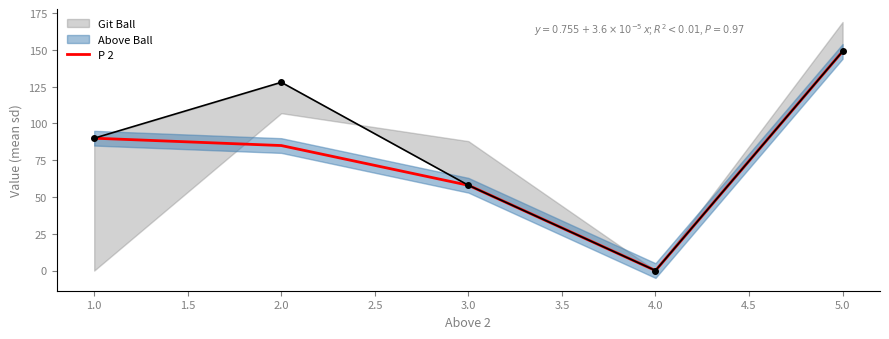

What is the maximum value for P 2?

149